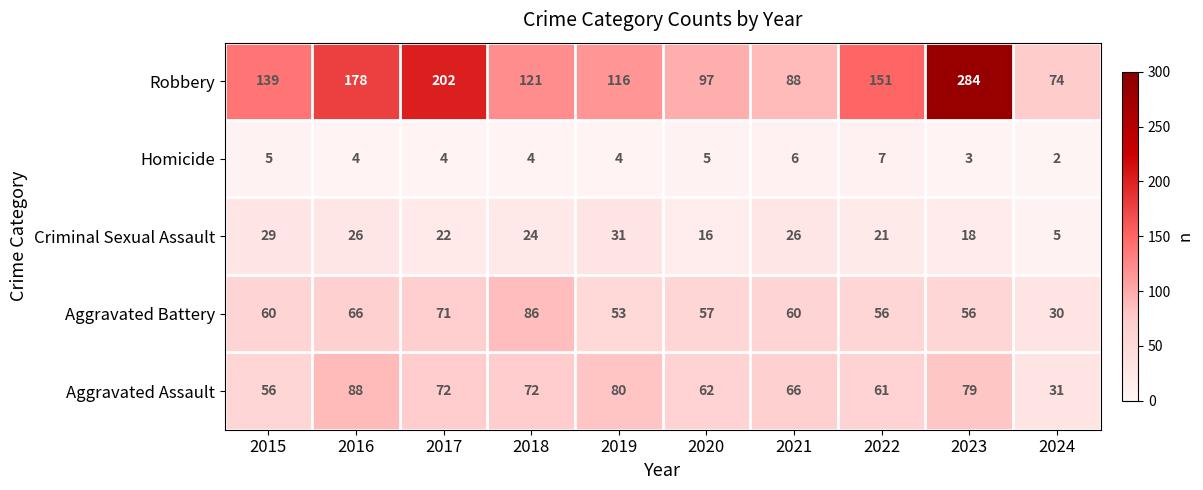

True or false: Homicide has a value of 1 at 2021.

False